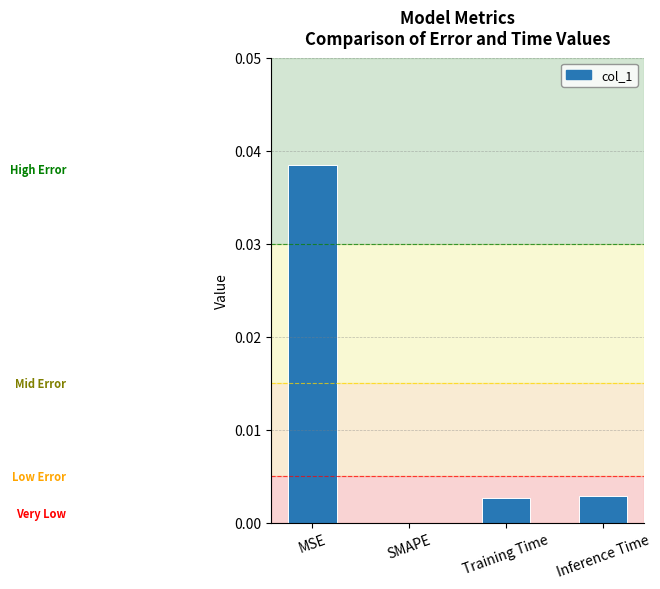

Which has a higher value, SMAPE or Training Time?

Training Time